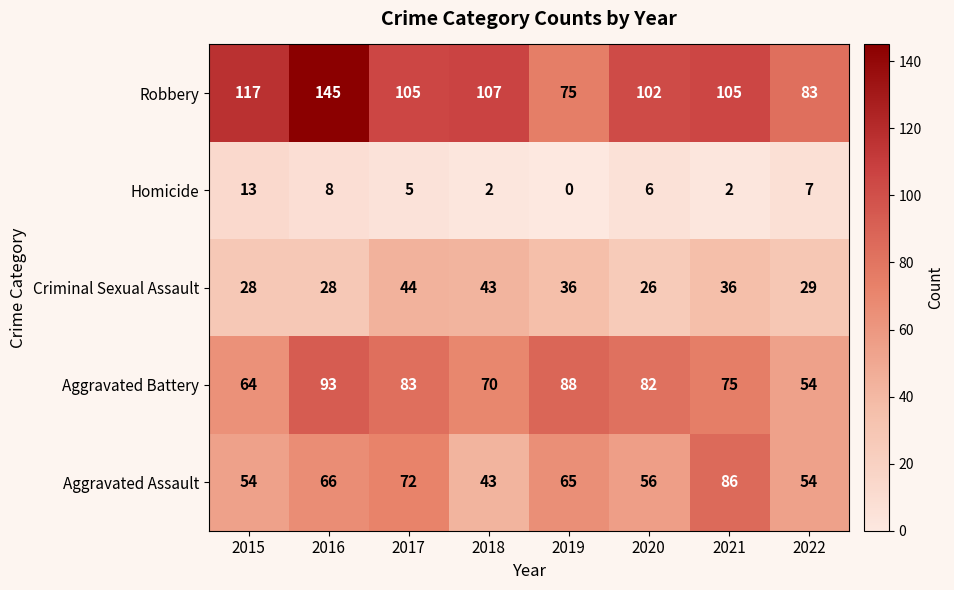

What is the spread (max minus min) of values at 2018?

105